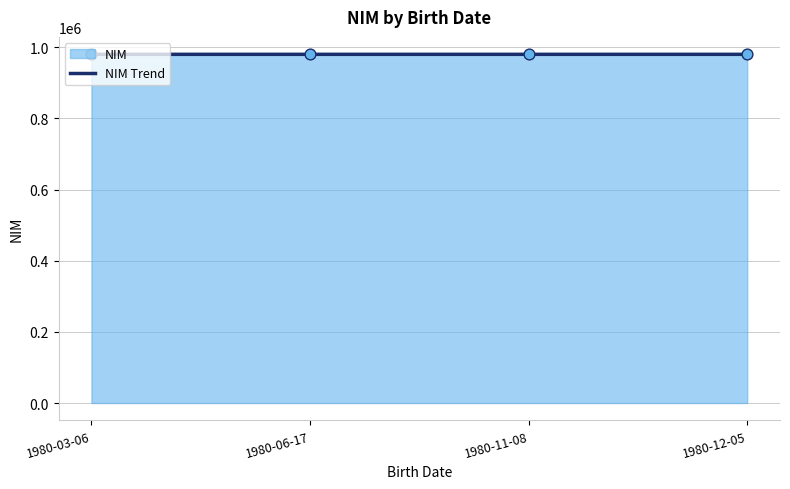

What is the change in value from 1980-06-17 to 1980-12-05?

-2